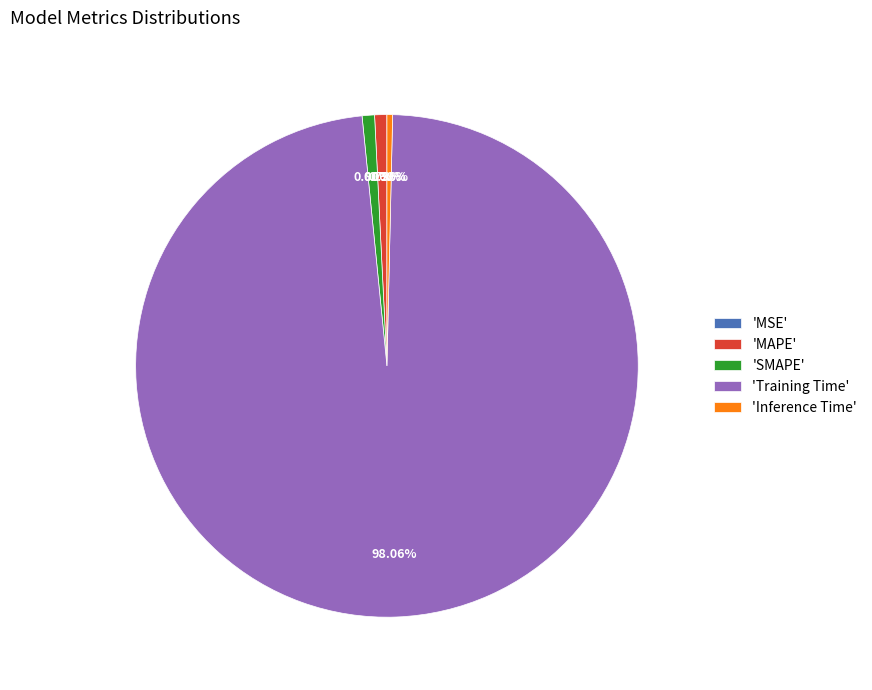

Which slice is the largest?

'Training Time'